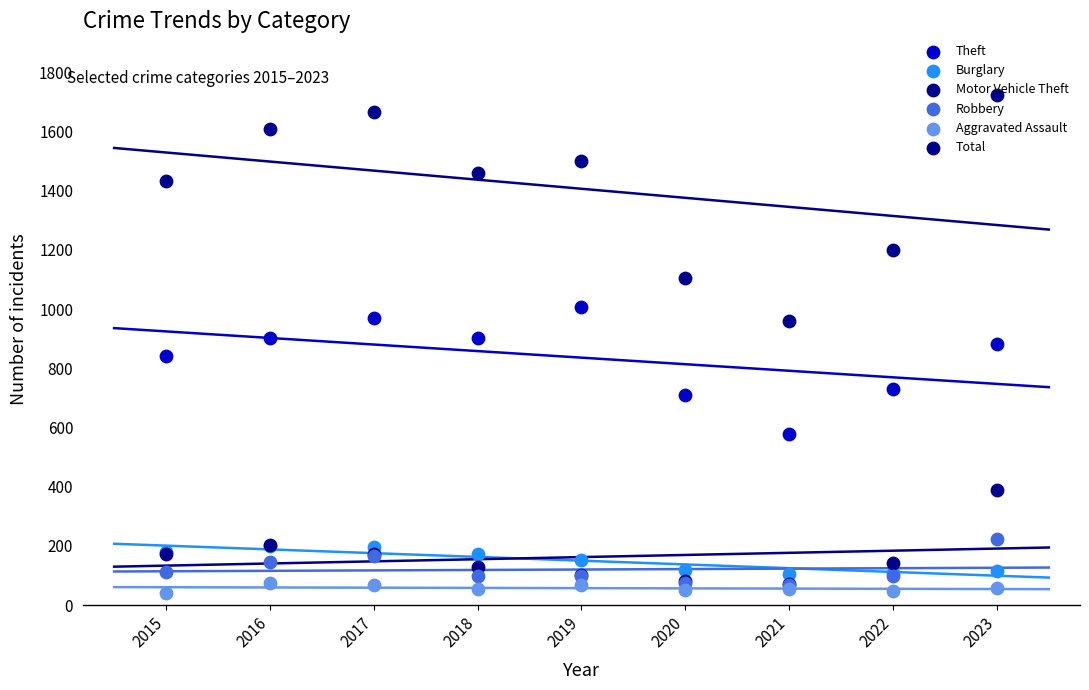

Which series has the largest total across all categories?

Total